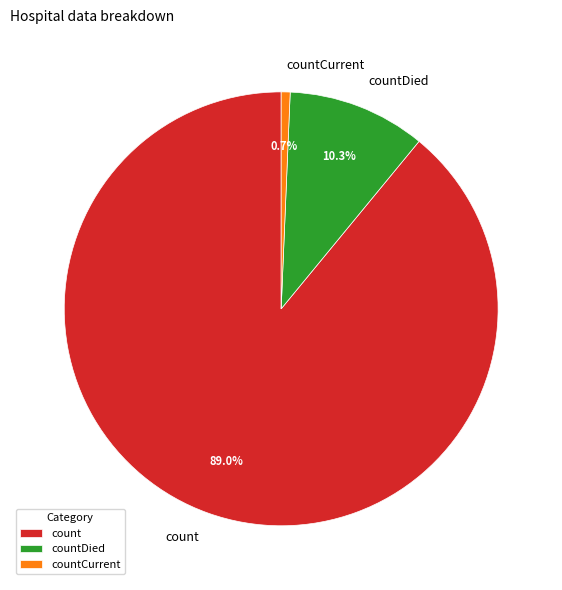

What is the ratio of the value at countDied to the value at count?

0.1